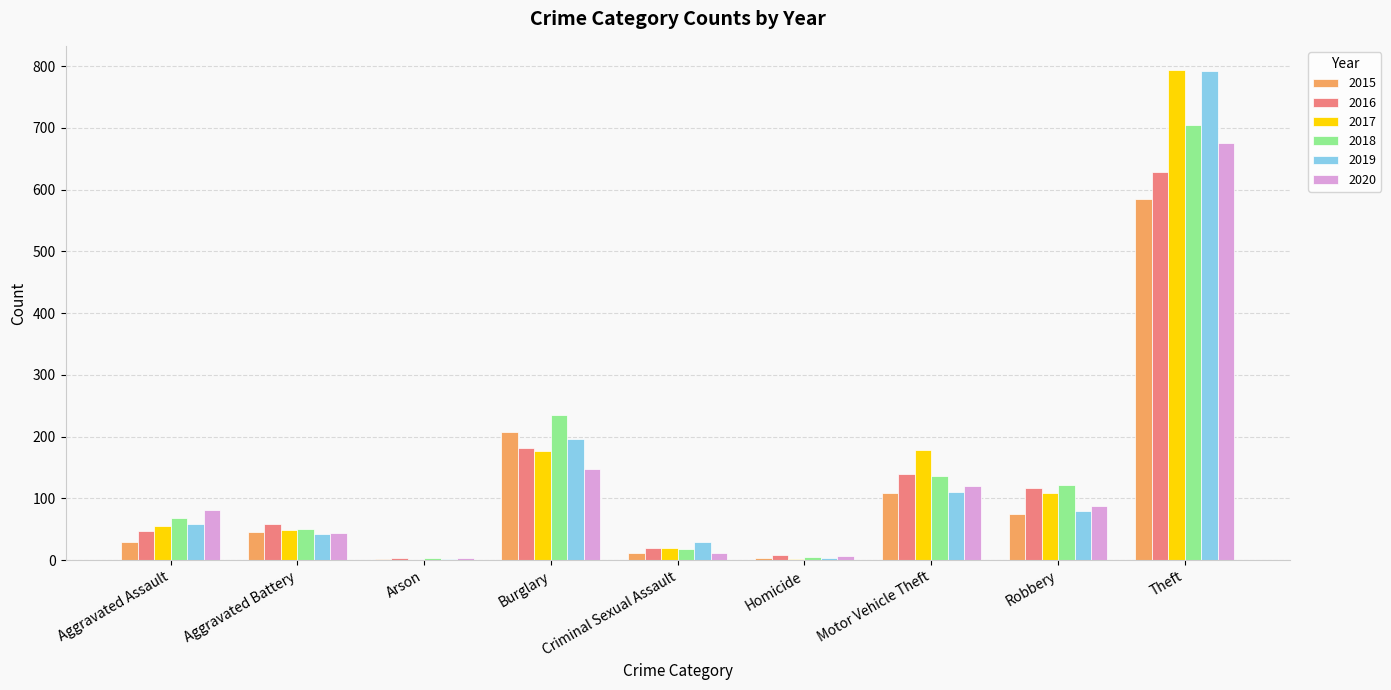

What is the highest value of the 2020 series?

676